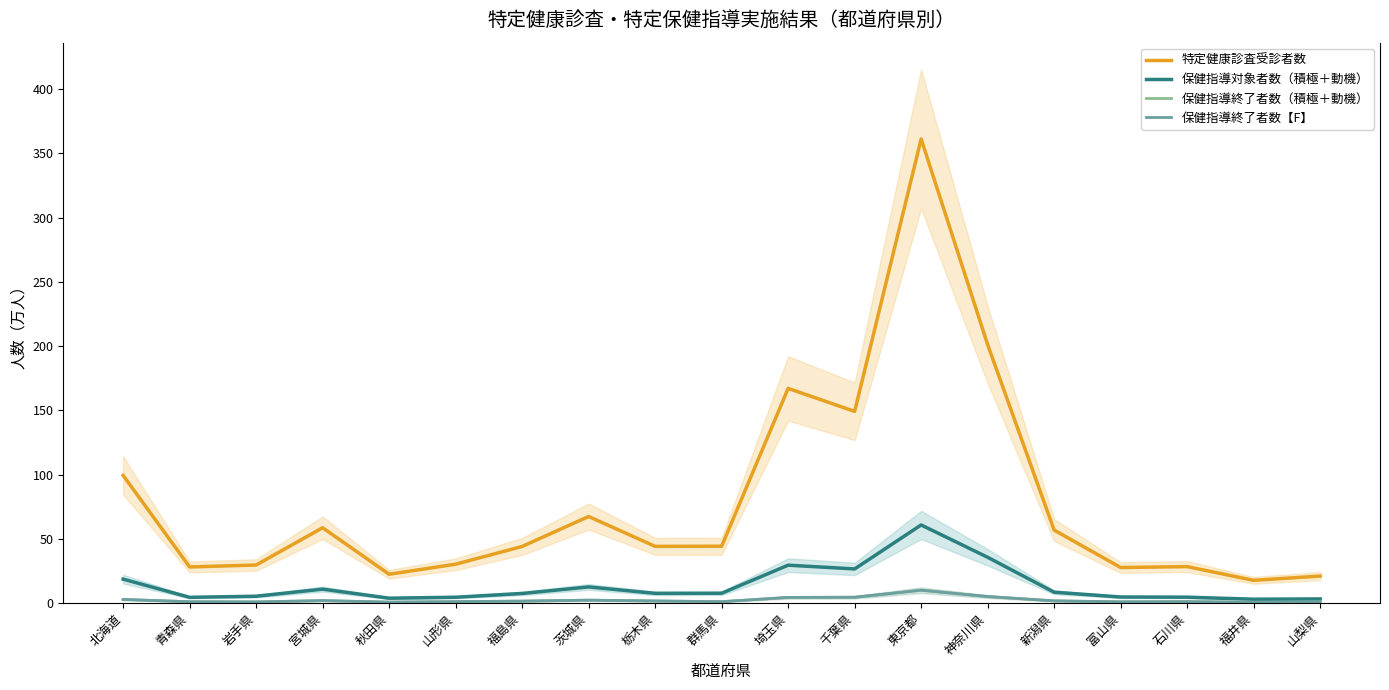

In 特定健康診査受診者数, how many points are lower than both neighbors (excluding endpoints)?

6